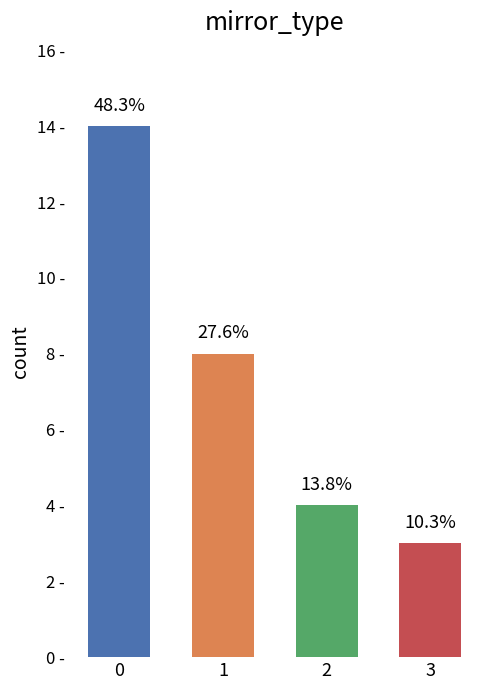

Are the bars horizontal?

No